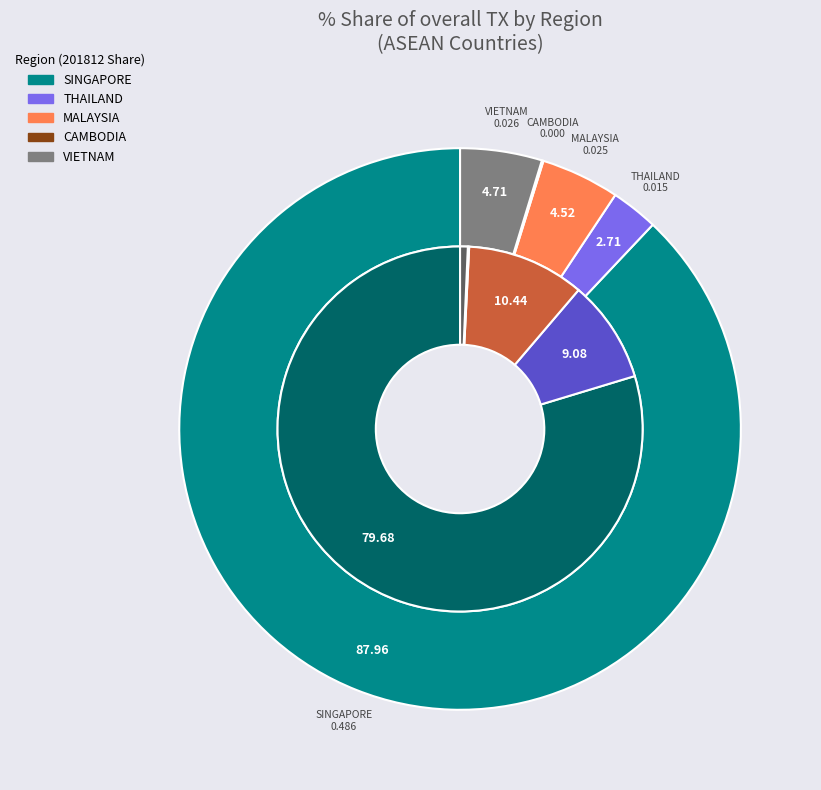

To the nearest percent, what is the combined percentage of 2 and 4?

9%